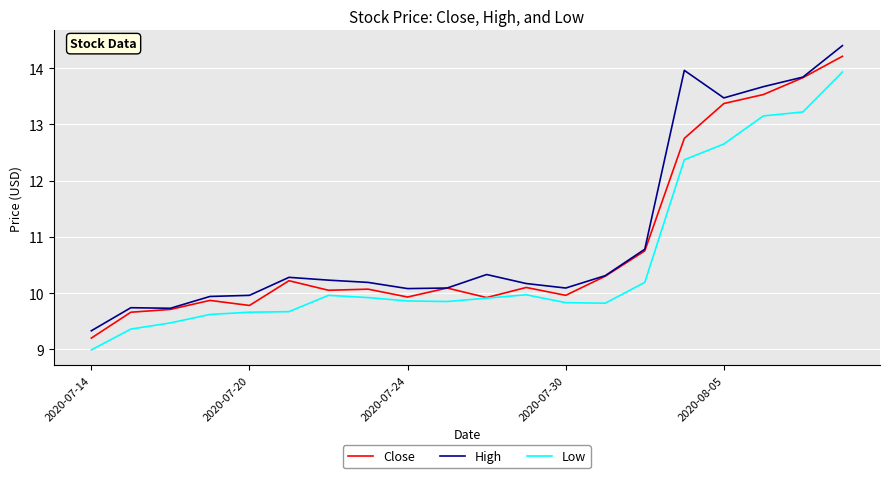

What is the minimum value for High?

9.3